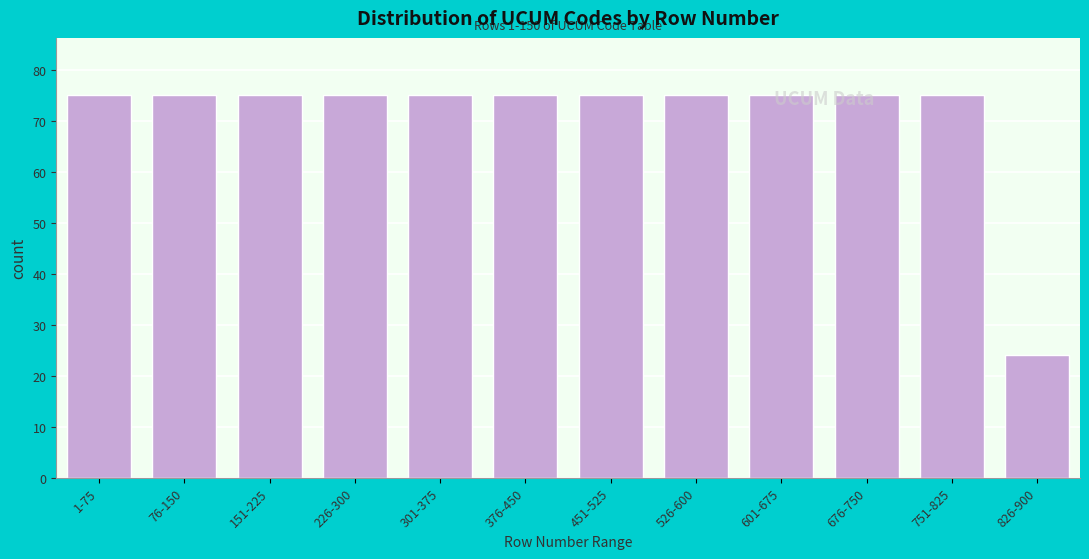

What is the sum of the values at 676-750 and 376-450?

150